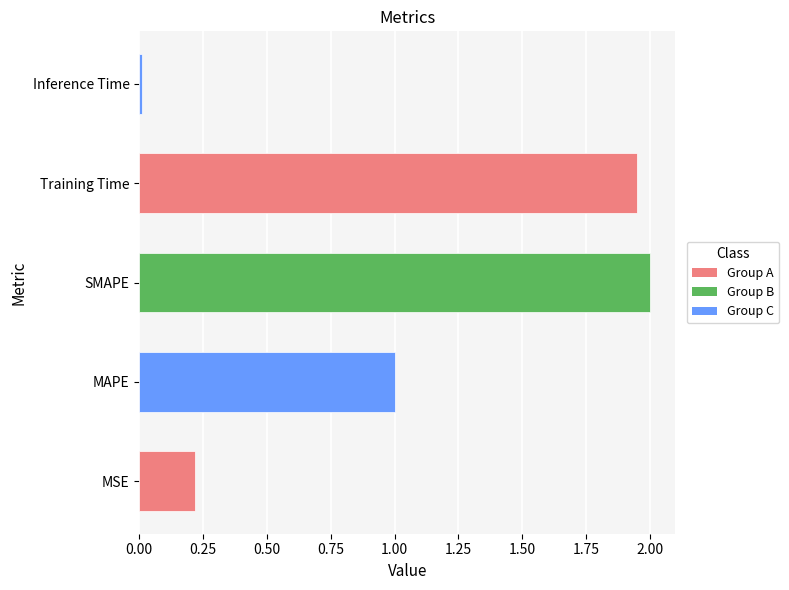

True or false: the data shows 1.3 at SMAPE.

False